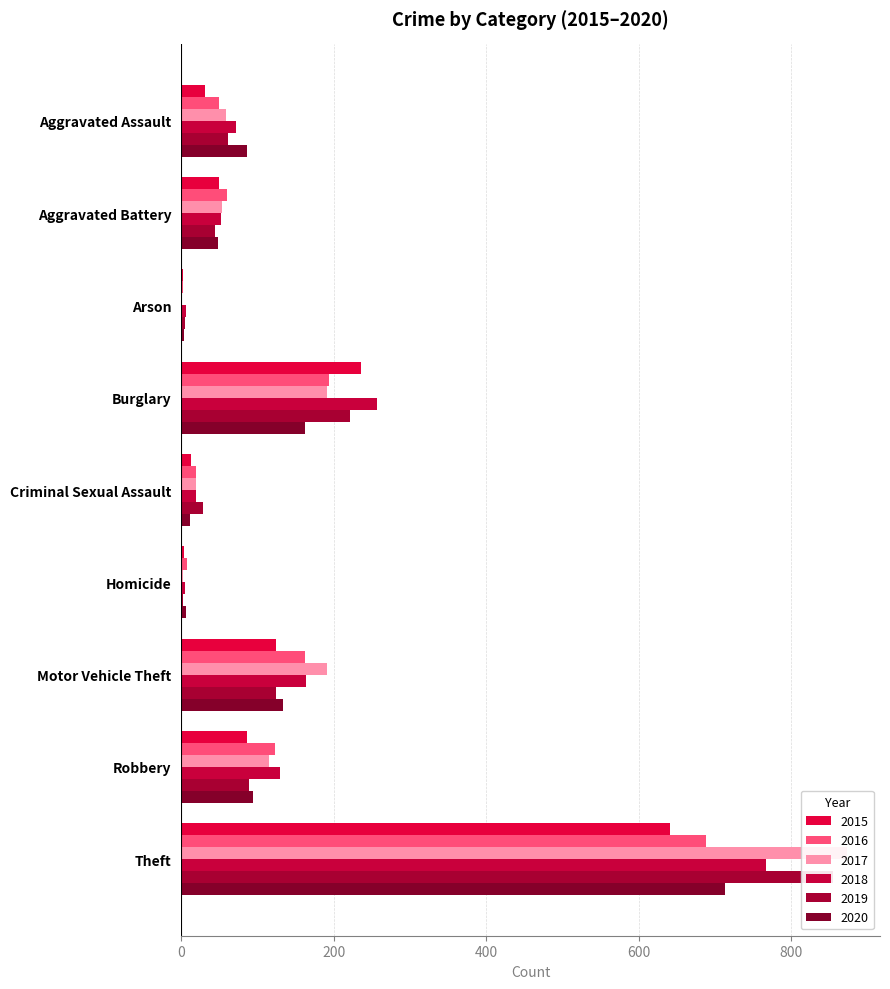

Reading left to right, list all the values displayed in this chart.

2015: 31	50	3	236	13	4	125	87	641
2016: 50	60	3	194	20	8	163	123	689
2017: 59	54	1	192	19	2	191	115	873
2018: 72	52	6	257	20	5	164	130	767
2019: 61	45	5	221	29	3	125	89	855
2020: 87	48	4	163	12	6	134	94	713